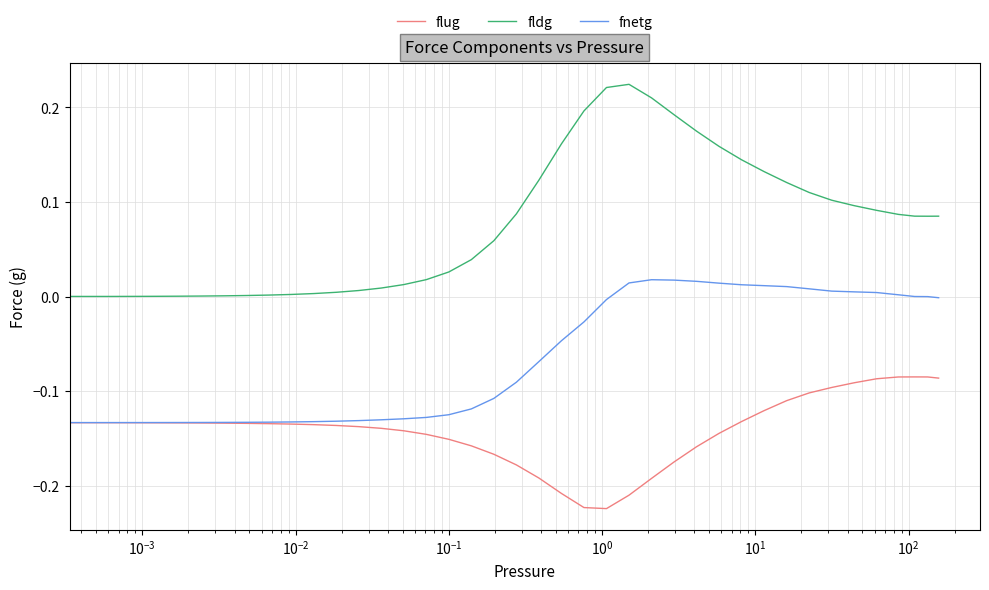

Which series has the largest range (max minus min)?

fldg